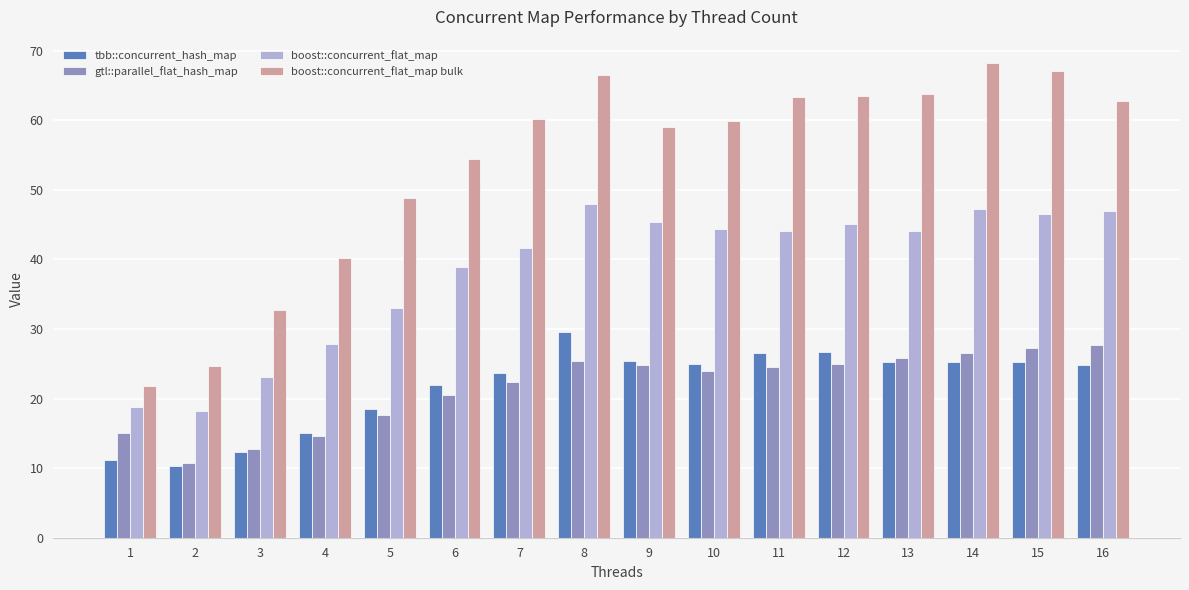

How many distinct data groups are displayed?

4